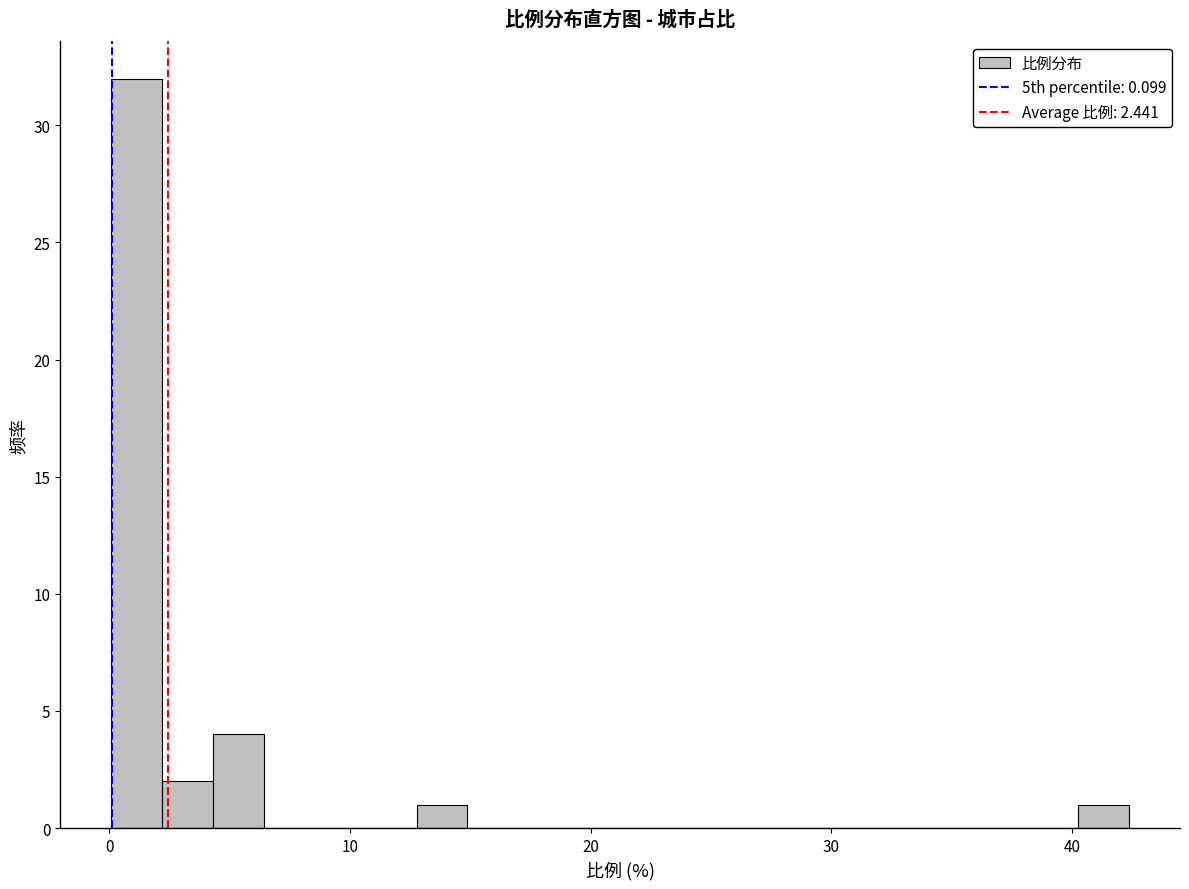

Around what value on the x-axis is the tallest bar? Give the approximate position of its centre, as read against the axis.

1